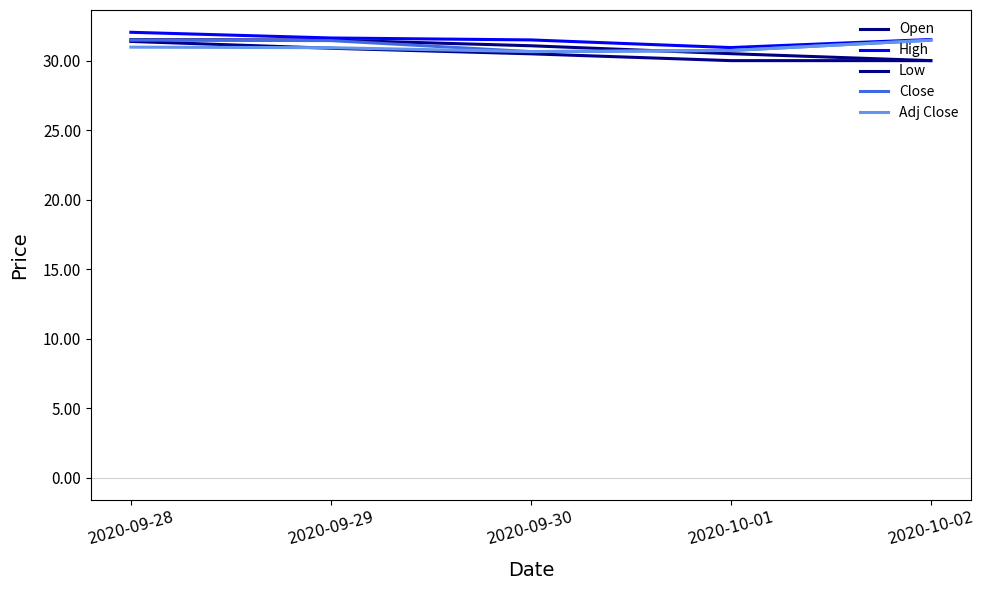

What is the value of the Close point at the 4th from the left?

30.7